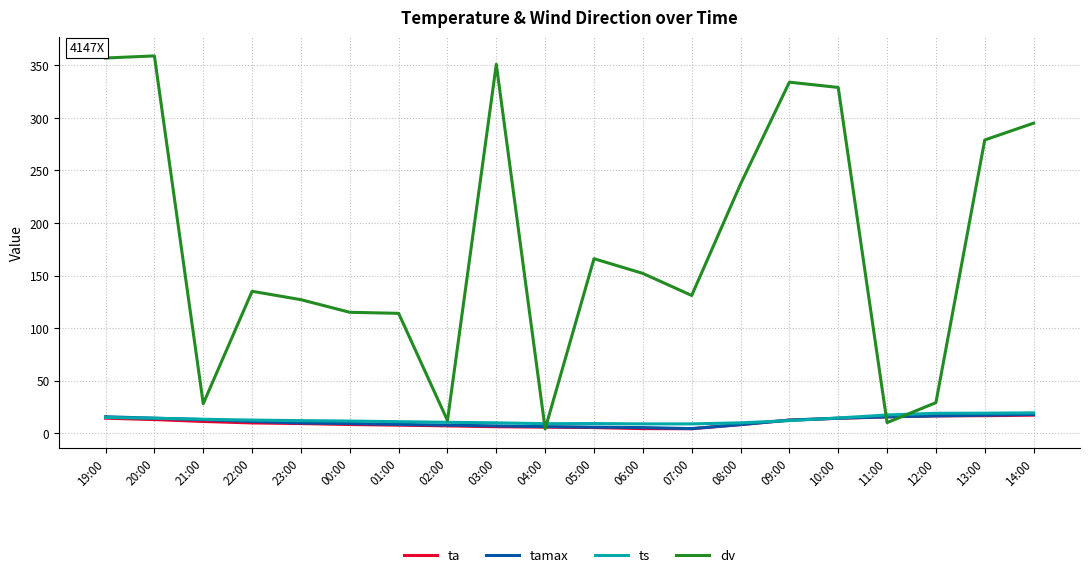

What is the maximum value shown in the chart?

359.0